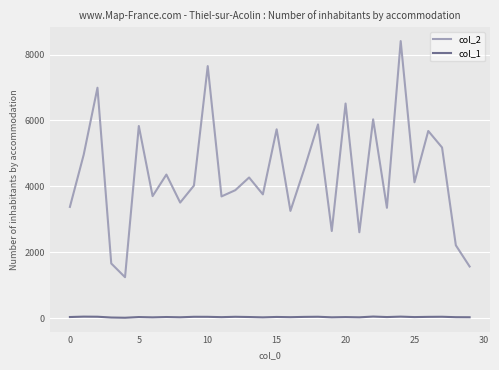

Which series has the largest range (max minus min)?

col_2